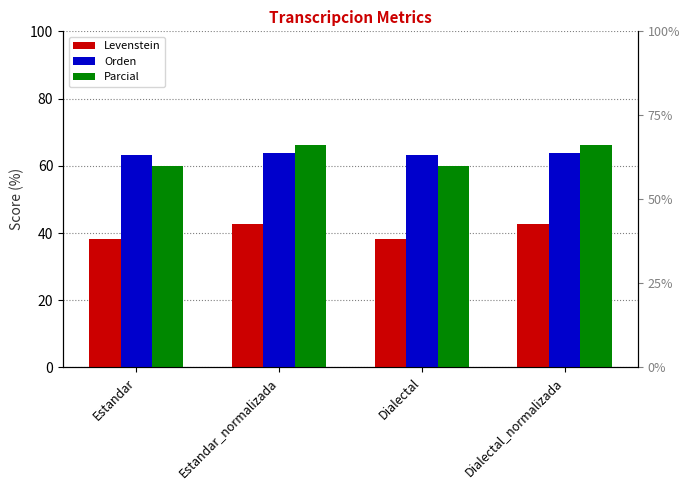

Count the number of categories in the chart.

4